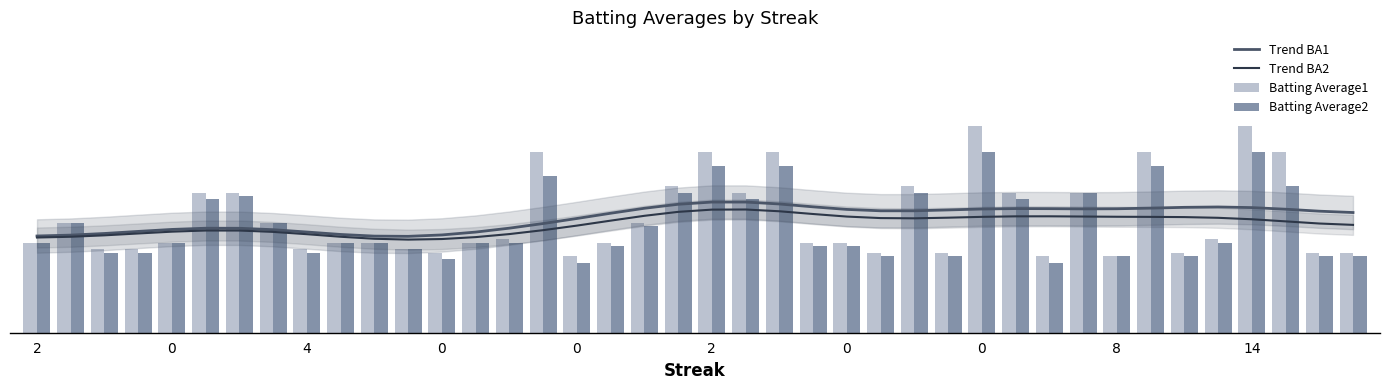

The value of Batting Average2 at 26 is 0.2. True or false?

False